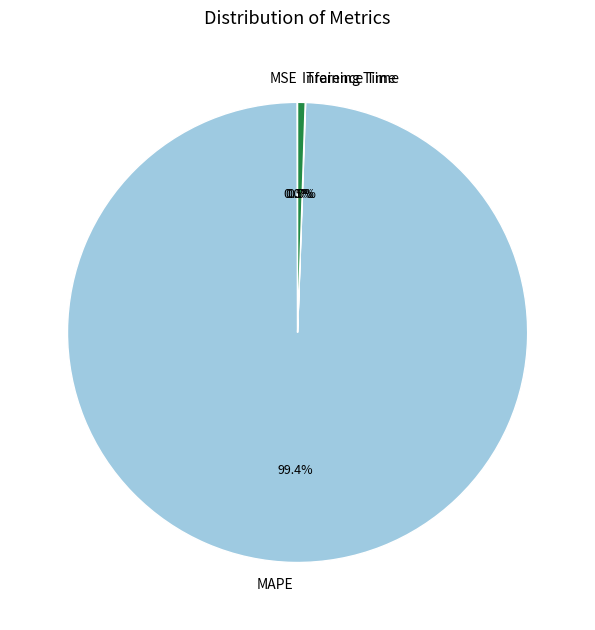

Which category has the biggest portion of the pie?

MAPE